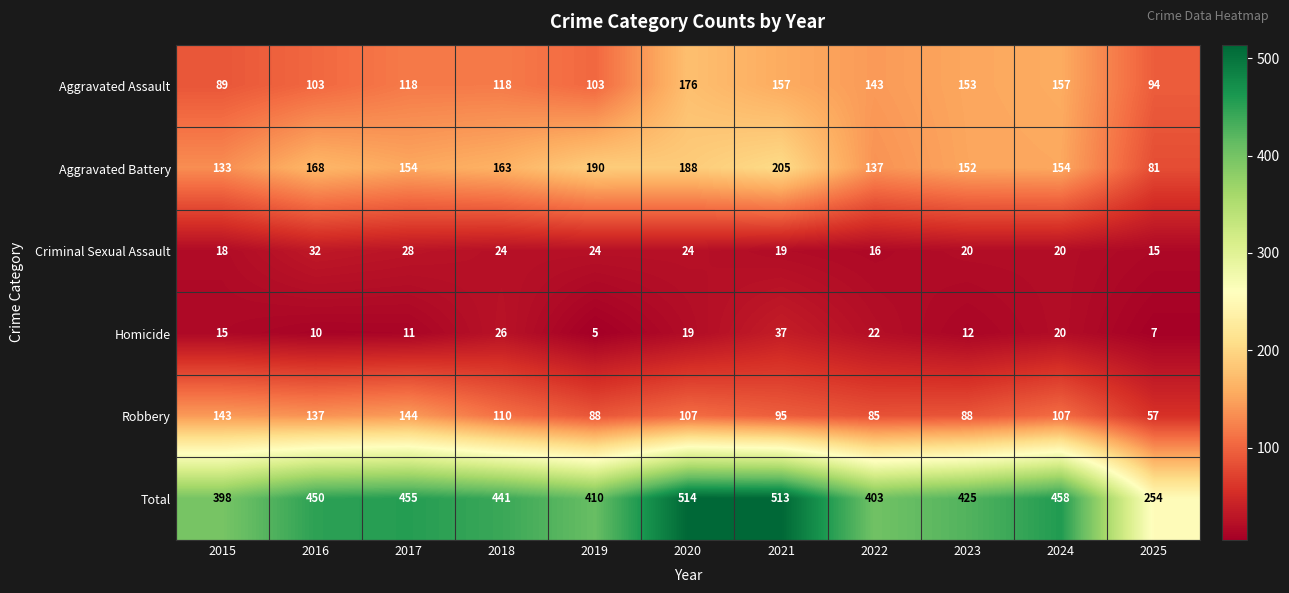

Rank the series by their maximum value, from highest to lowest.

Total, Aggravated Battery, Aggravated Assault, Robbery, Homicide, Criminal Sexual Assault